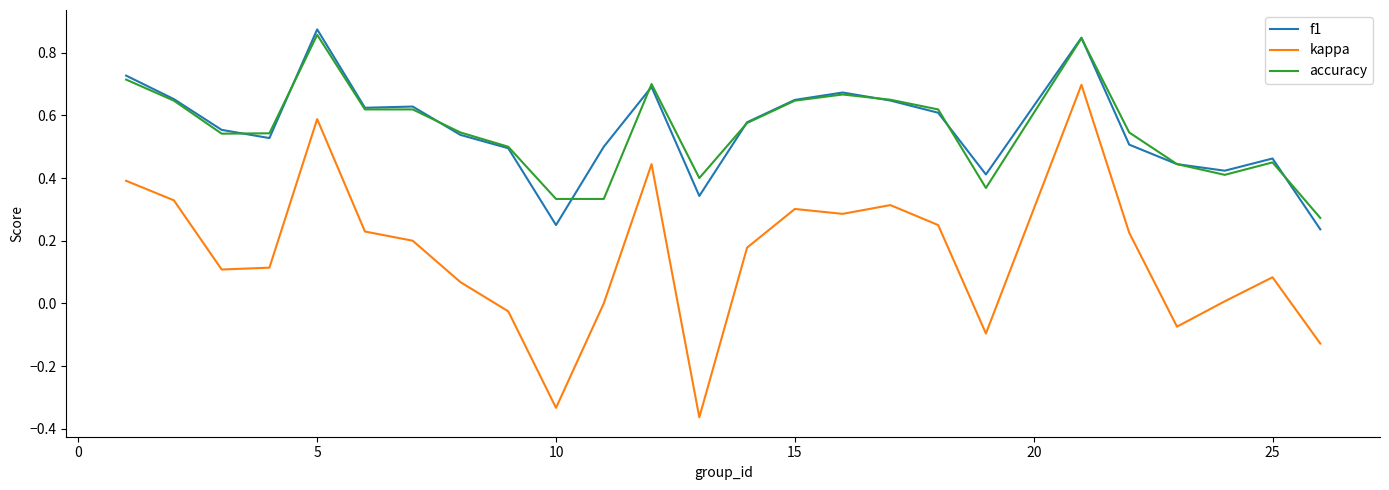

True or false: kappa and f1 cross at least once.

False